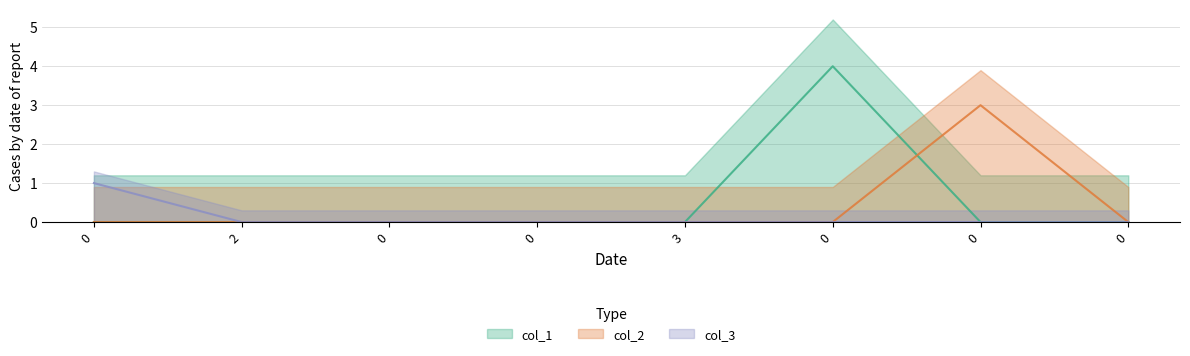

Is it true that col_2 equals 1 at 3?

False